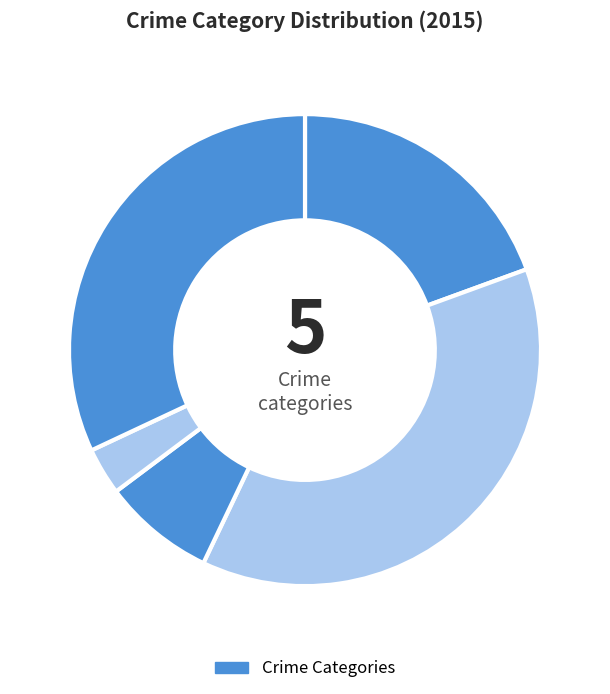

How many slices are in this pie chart?

5